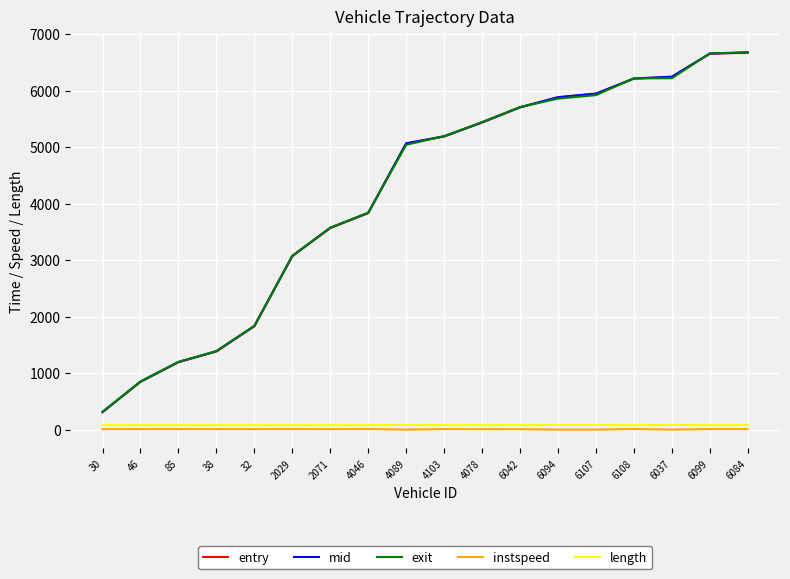

Which series has the largest range (max minus min)?

entry